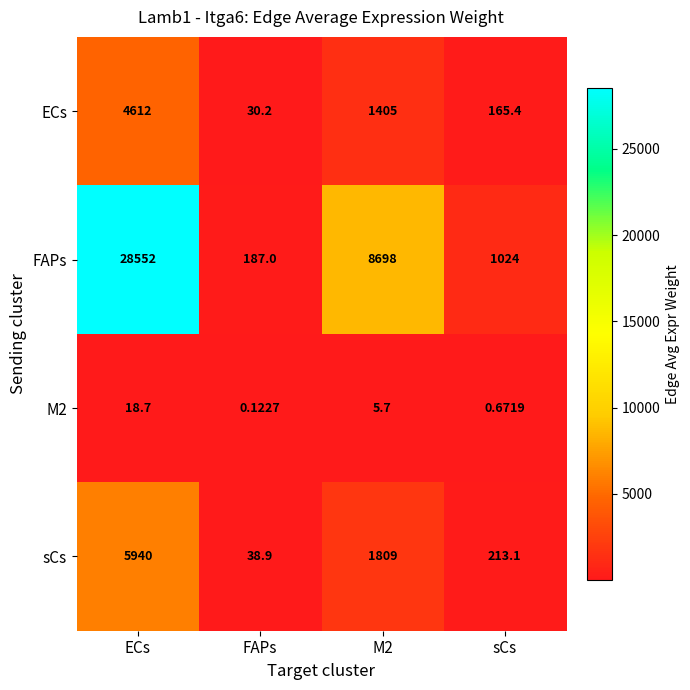

Which series has the widest spread of values?

FAPs